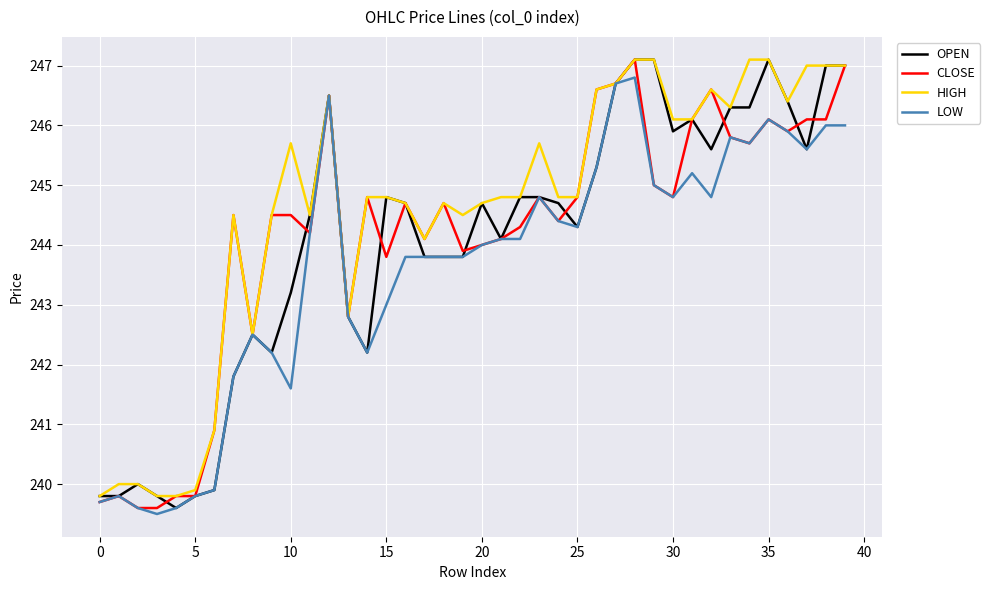

What is the sum of all CLOSE values?

9766.7